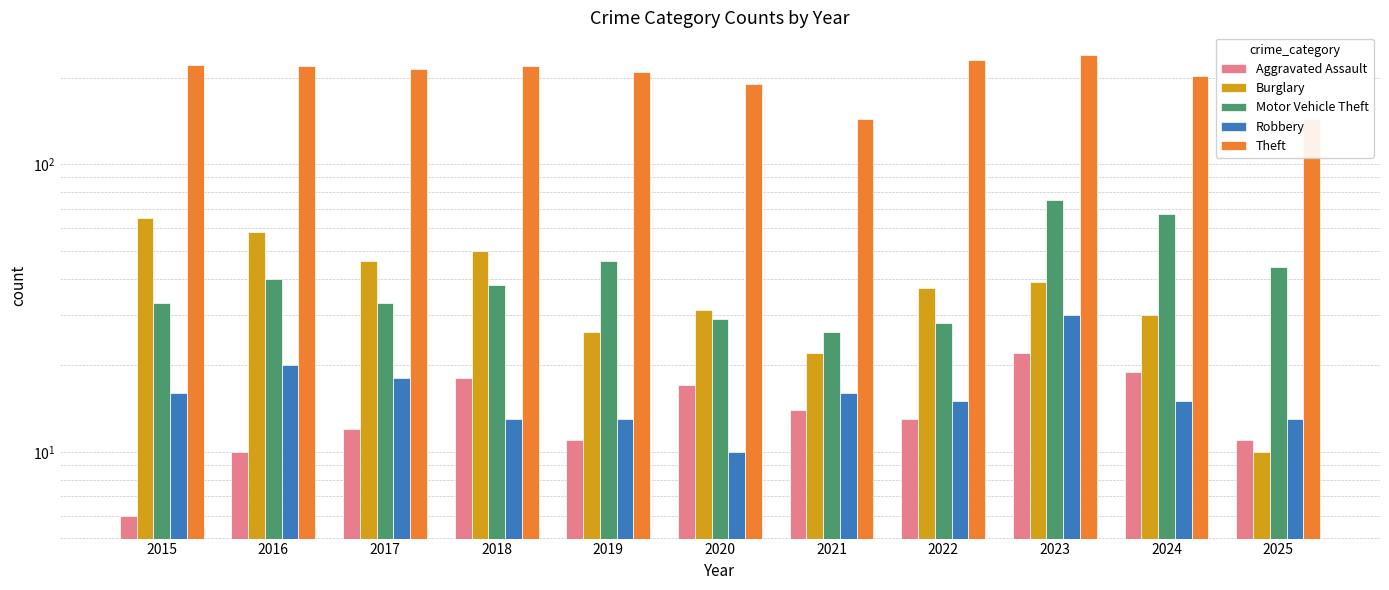

What is the spread (max minus min) of values at 2020?

180